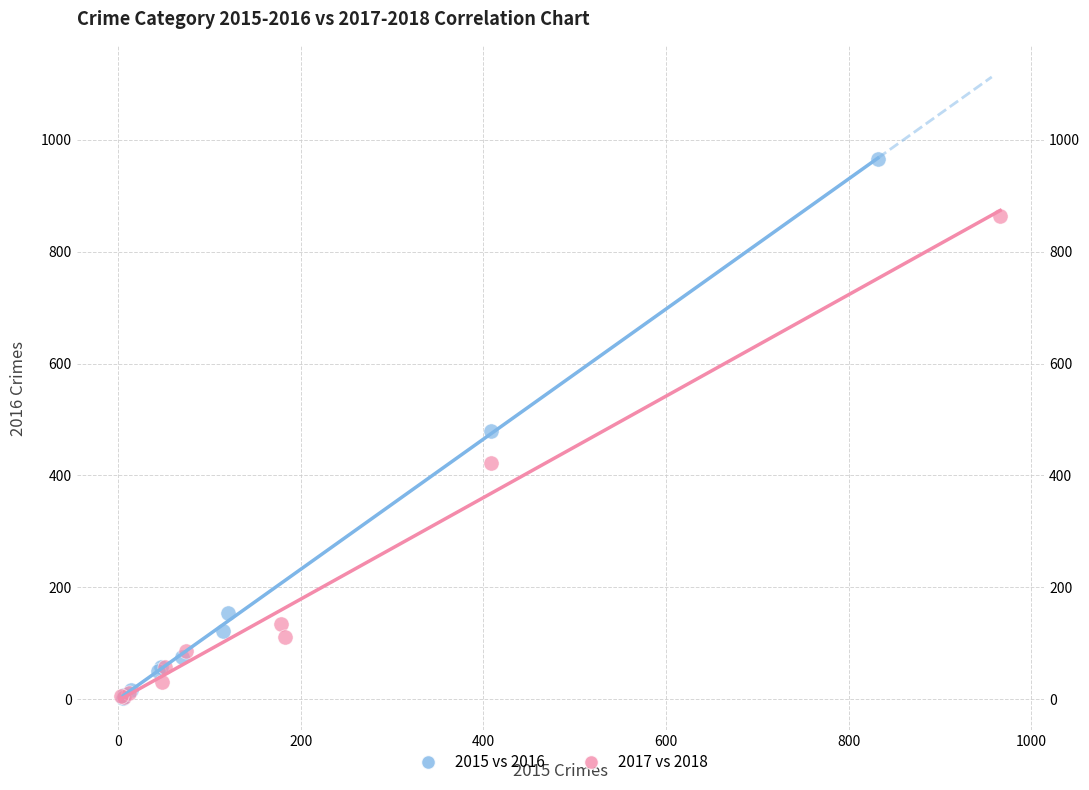

What are all the series names shown in the legend?

2015 vs 2016, 2017 vs 2018